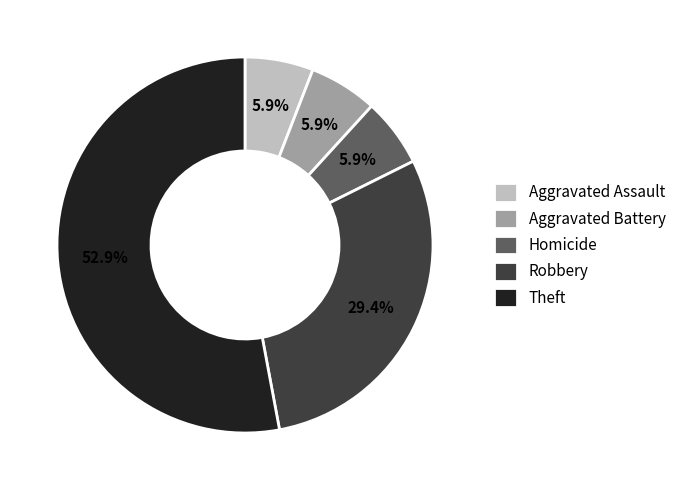

What is the total percentage of Robbery and Aggravated Assault?

35.3%